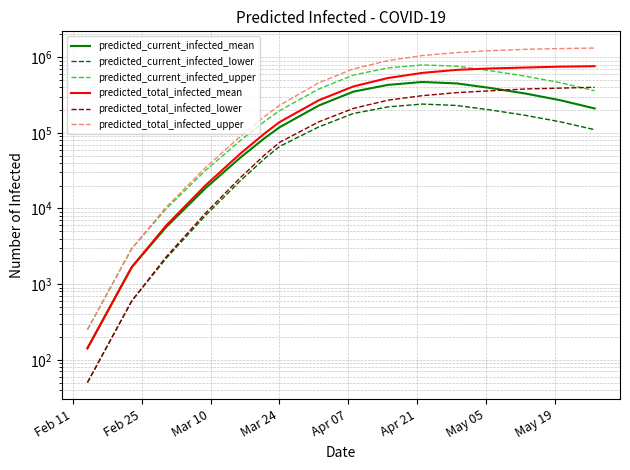

Between Apr 21 and Feb 11, which is larger?

Apr 21